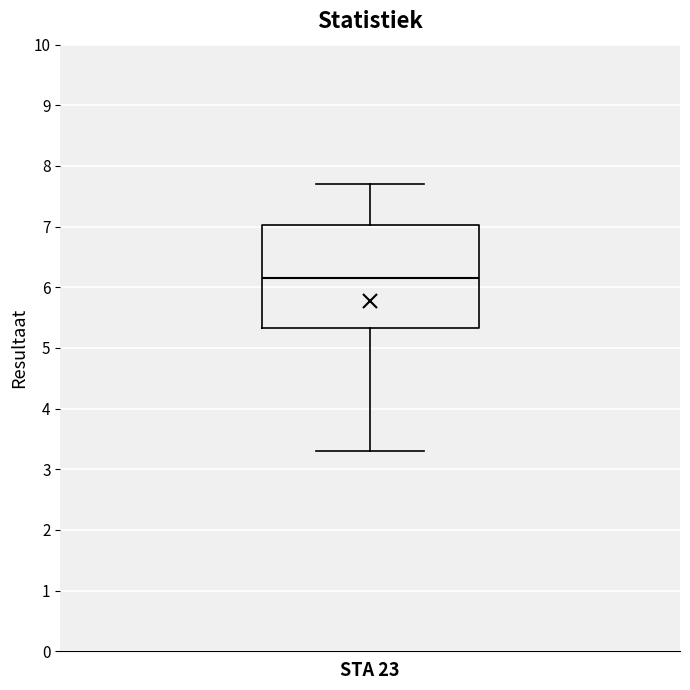

Transcribe this box plot: give where the median line is, the range the box spans, and where the two whiskers end, as read against the y-axis. The values are not printed on the chart, so give them approximately, as read against the axis.

median 6.2, box 5.3 to 7.0, whiskers 3.3 to 7.7